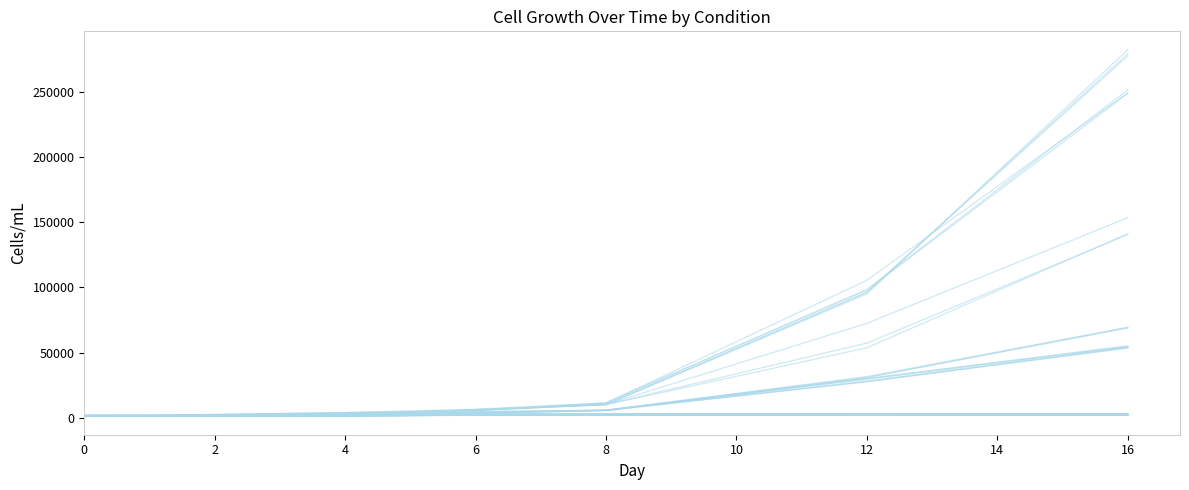

Does the chart display data point markers on the line(s)?

No